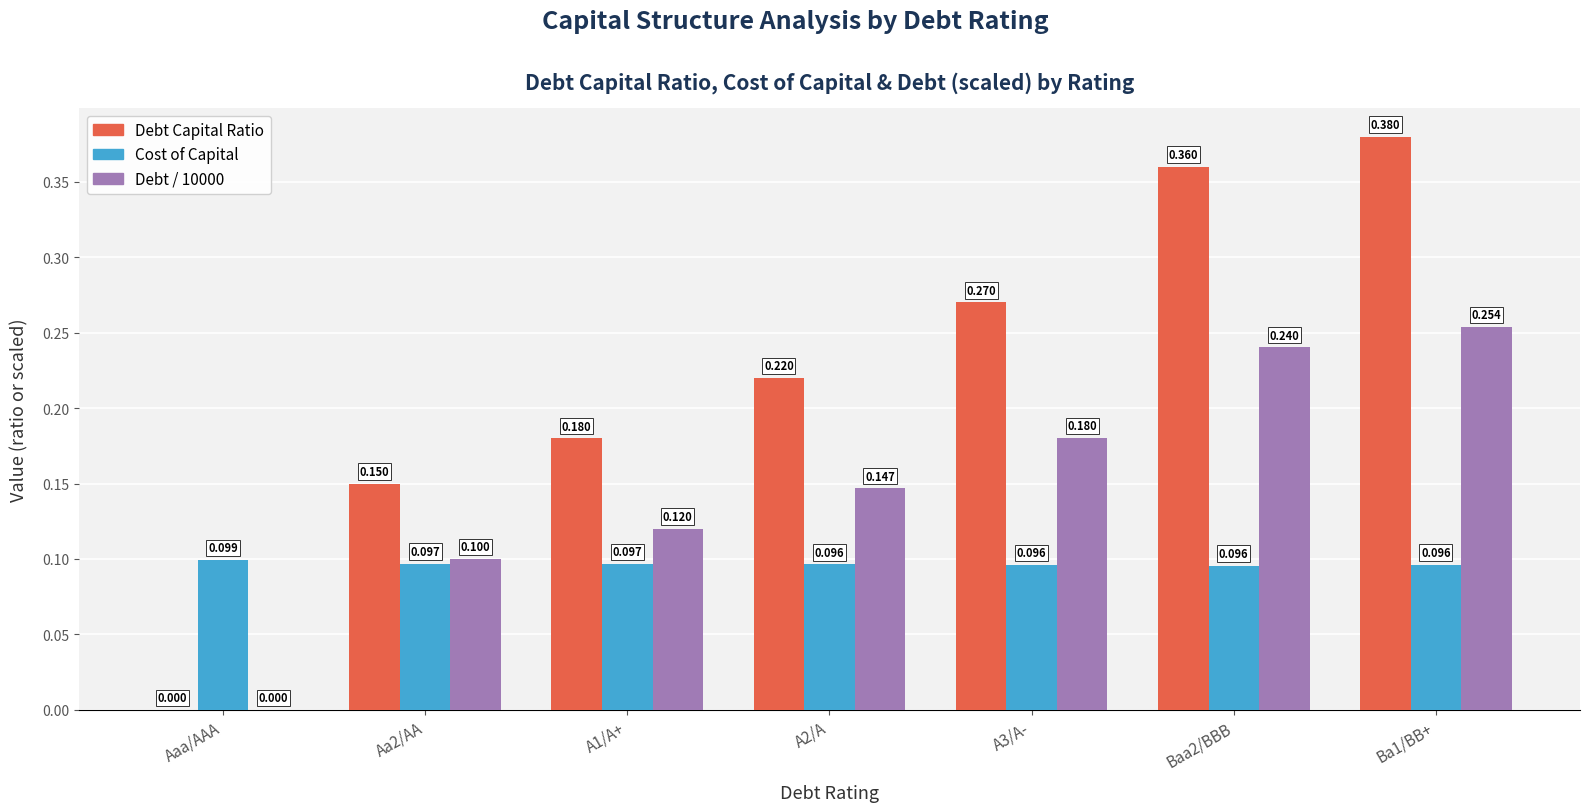

What are all the series names shown in the legend?

Debt Capital Ratio, Cost of Capital, Debt / 10000